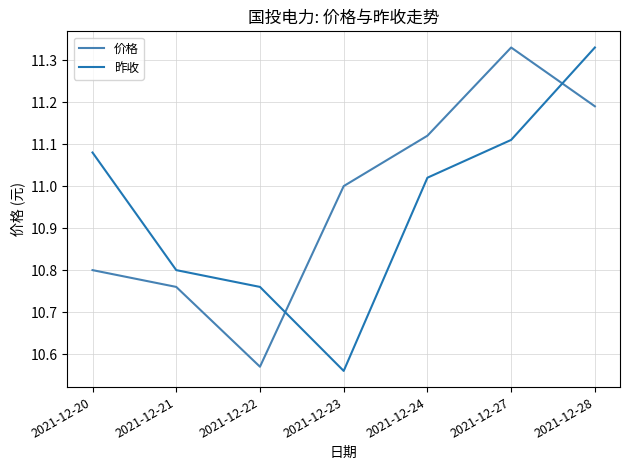

At which label does 价格 reach its minimum?

2021-12-22